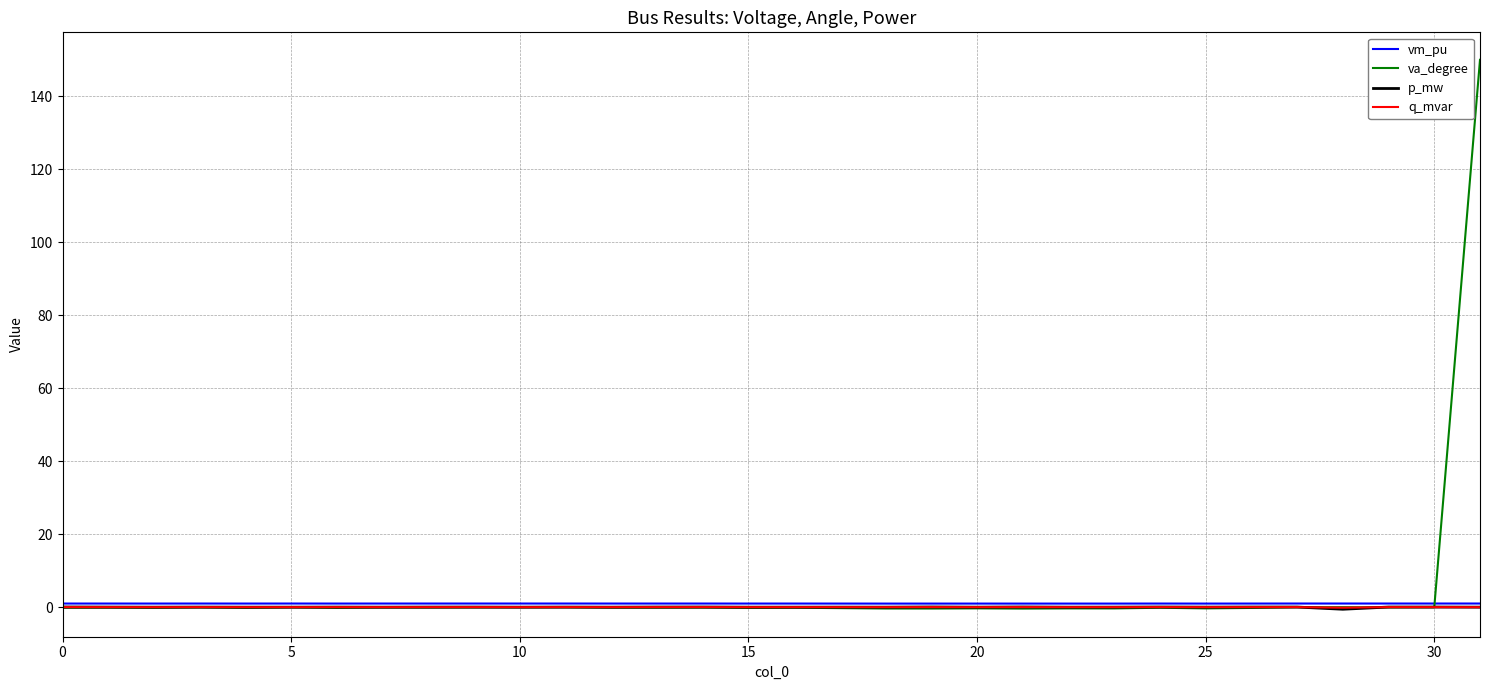

Does the chart have visible grid lines?

Yes